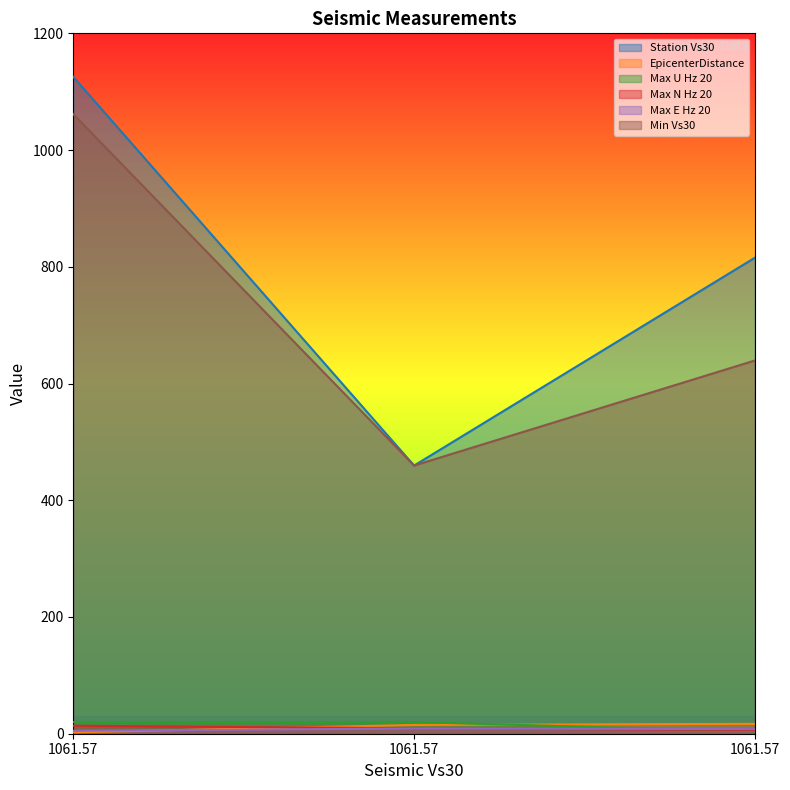

At 1061.57, list the series in order from largest to smallest.

Station Vs30, Min Vs30, Max U Hz 20, Max N Hz 20, Max E Hz 20, EpicenterDistance